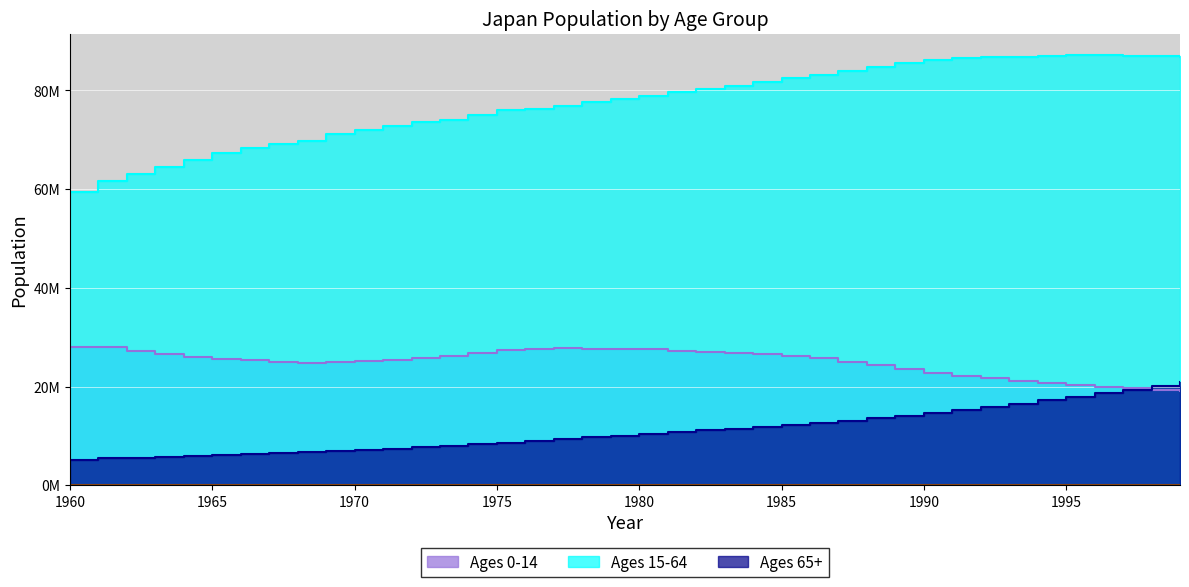

What is the difference between the second highest and minimum values in the Ages 15-64 series?

27806672